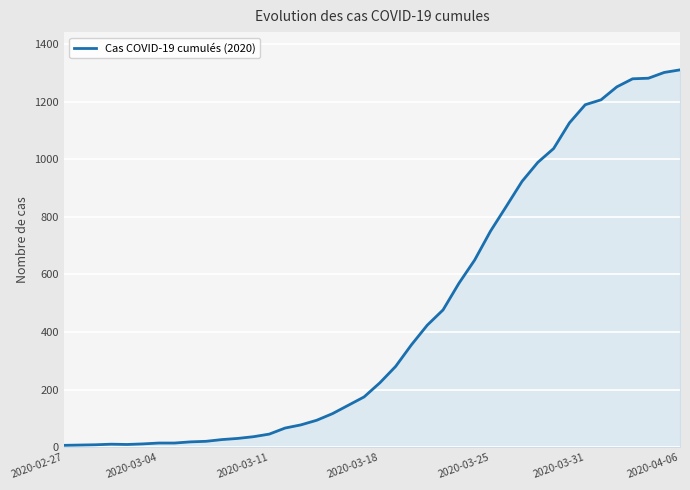

What is the difference between the maximum and minimum values?

1303